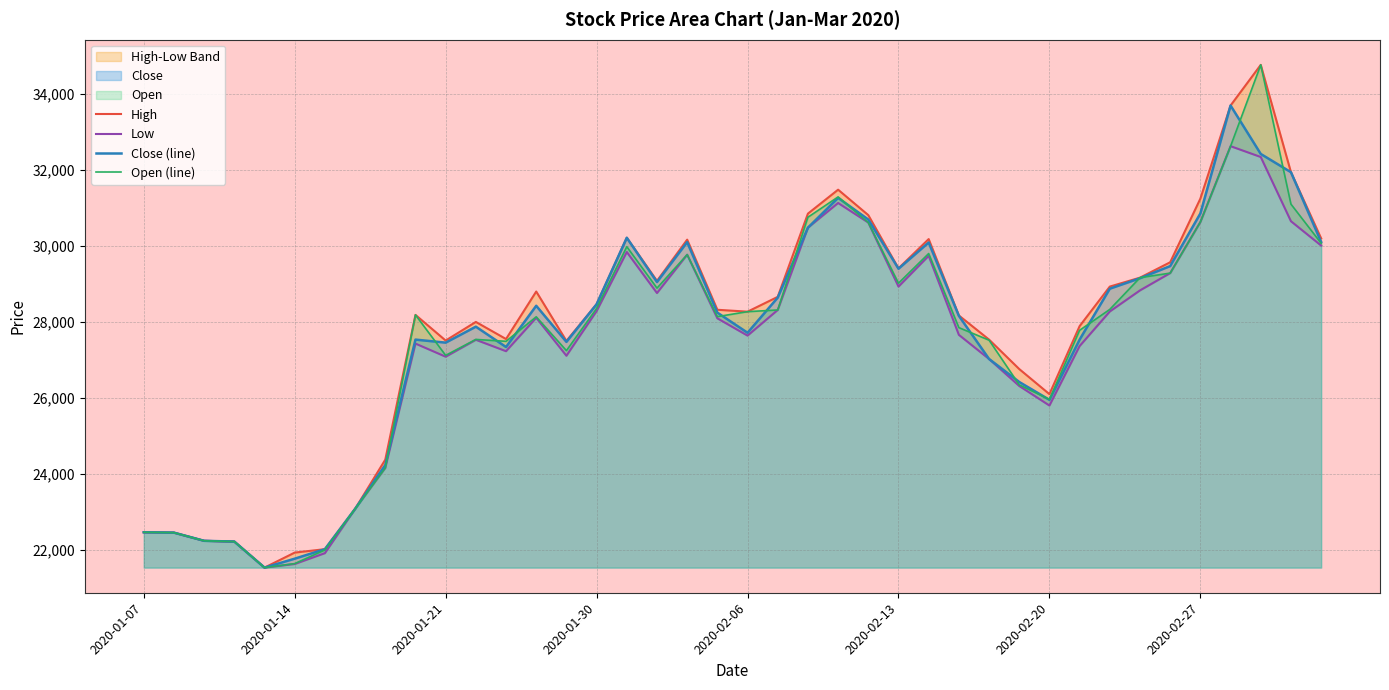

What is the minimum value for Open (line)?

21525